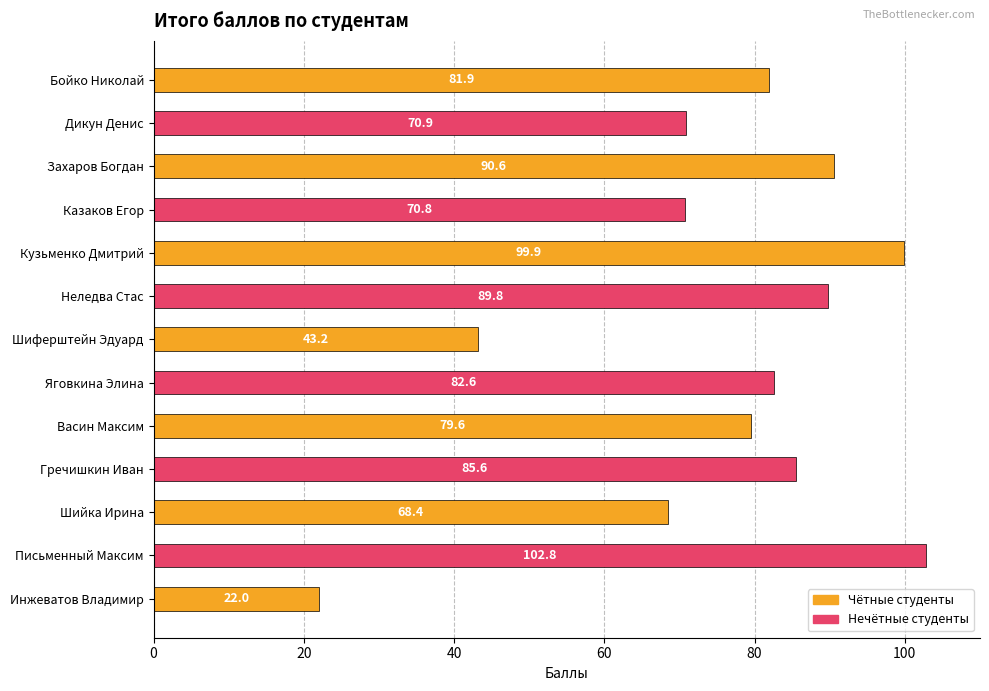

Where is the data nearest to the value 62?

Шийка Ирина